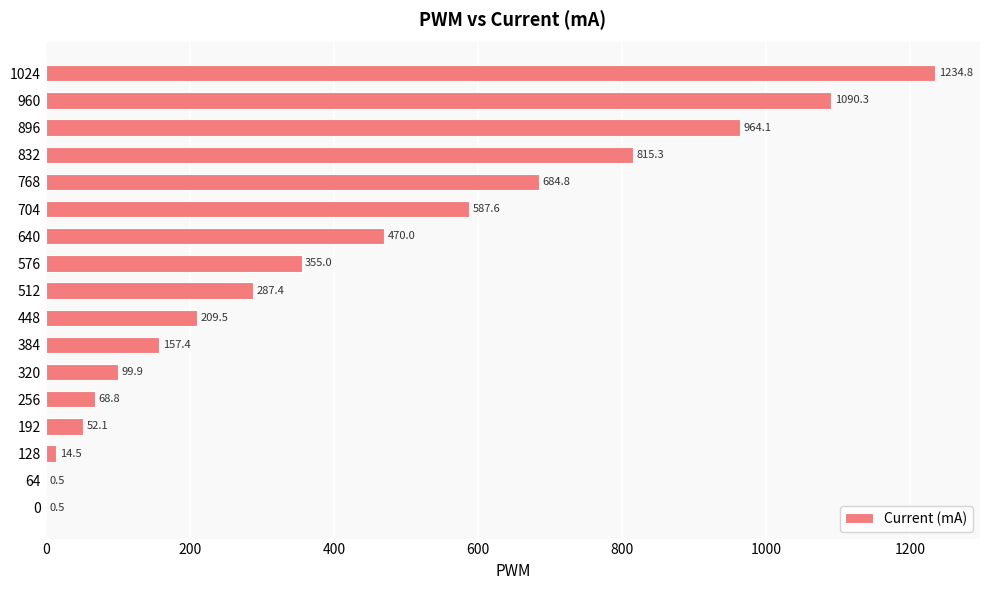

Where is the data nearest to the value 617?

704